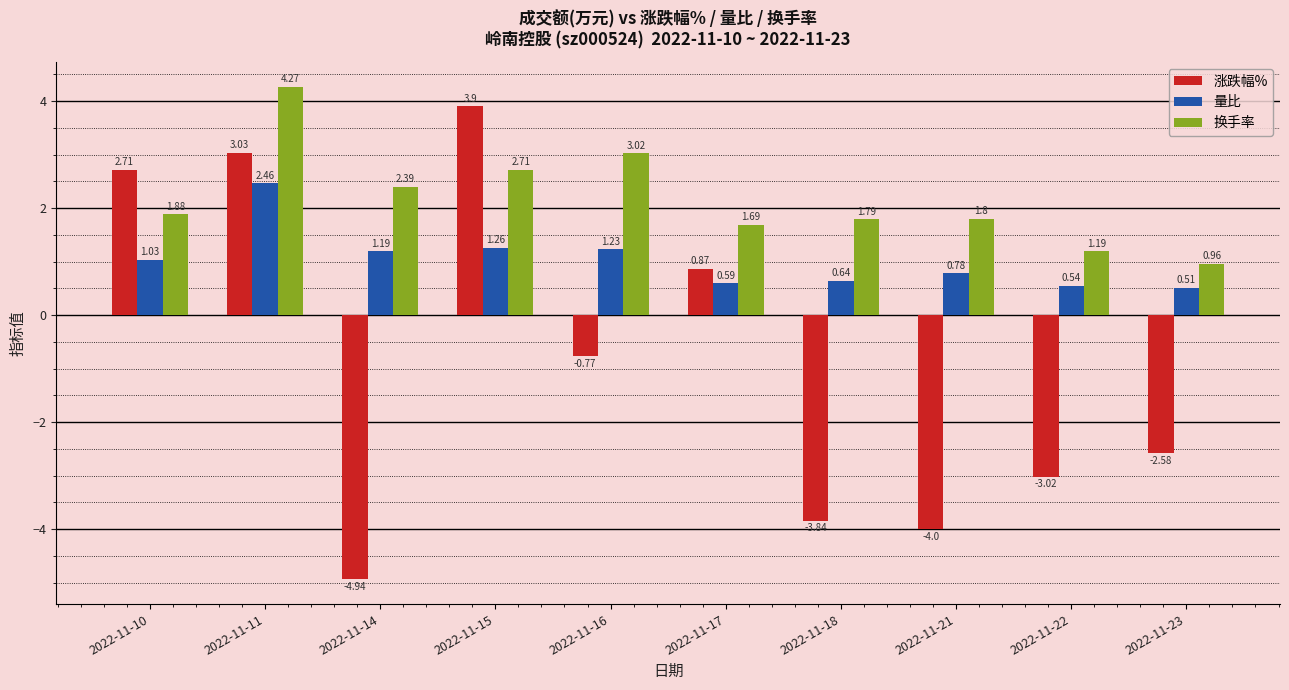

What is the spread (max minus min) of values at 2022-11-23?

3.5